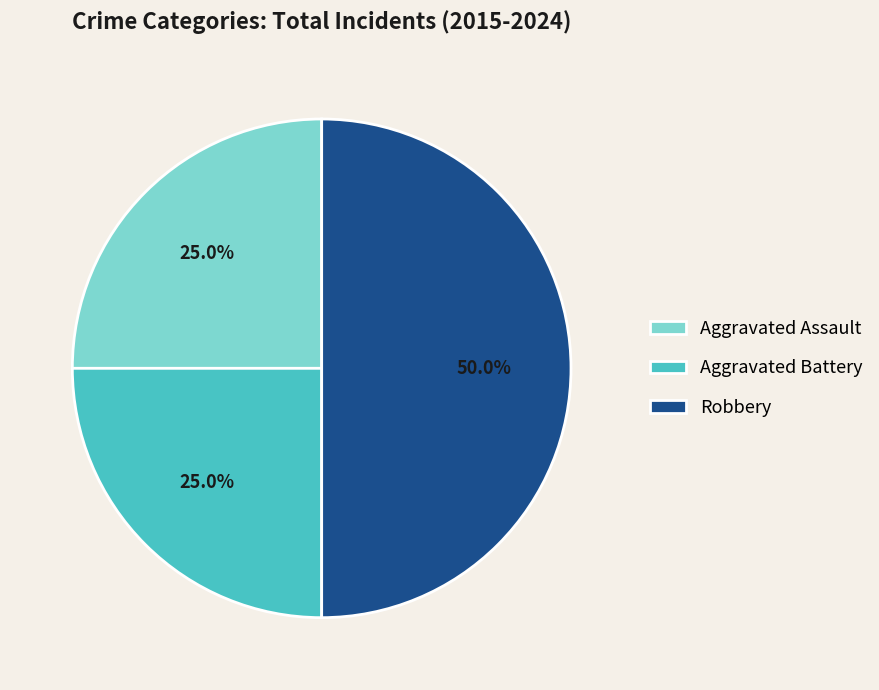

Which has a higher value, Robbery or Aggravated Assault?

Robbery